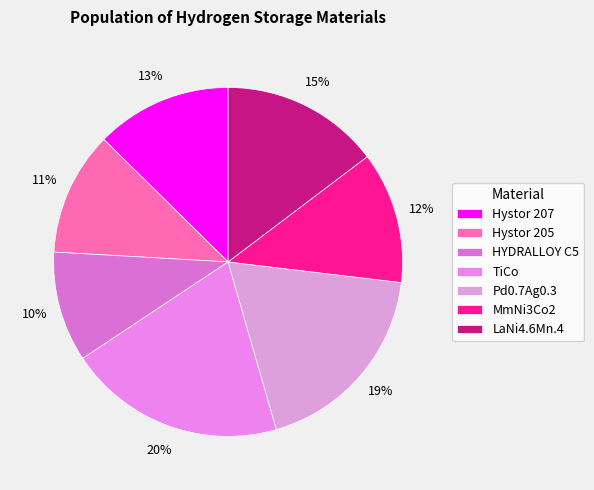

Does Hystor 207 represent more than half of the total?

No